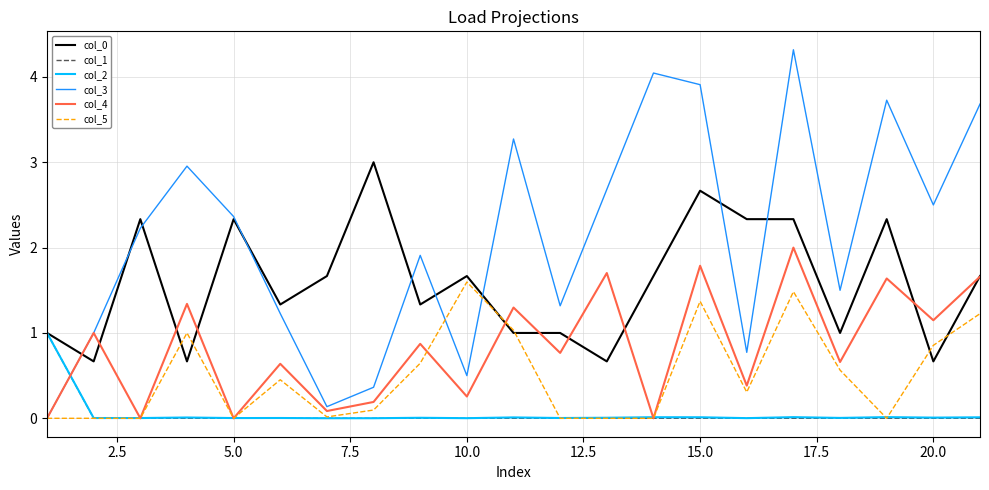

What is the difference between the maximum and second lowest values in the col_2 series?

1.0